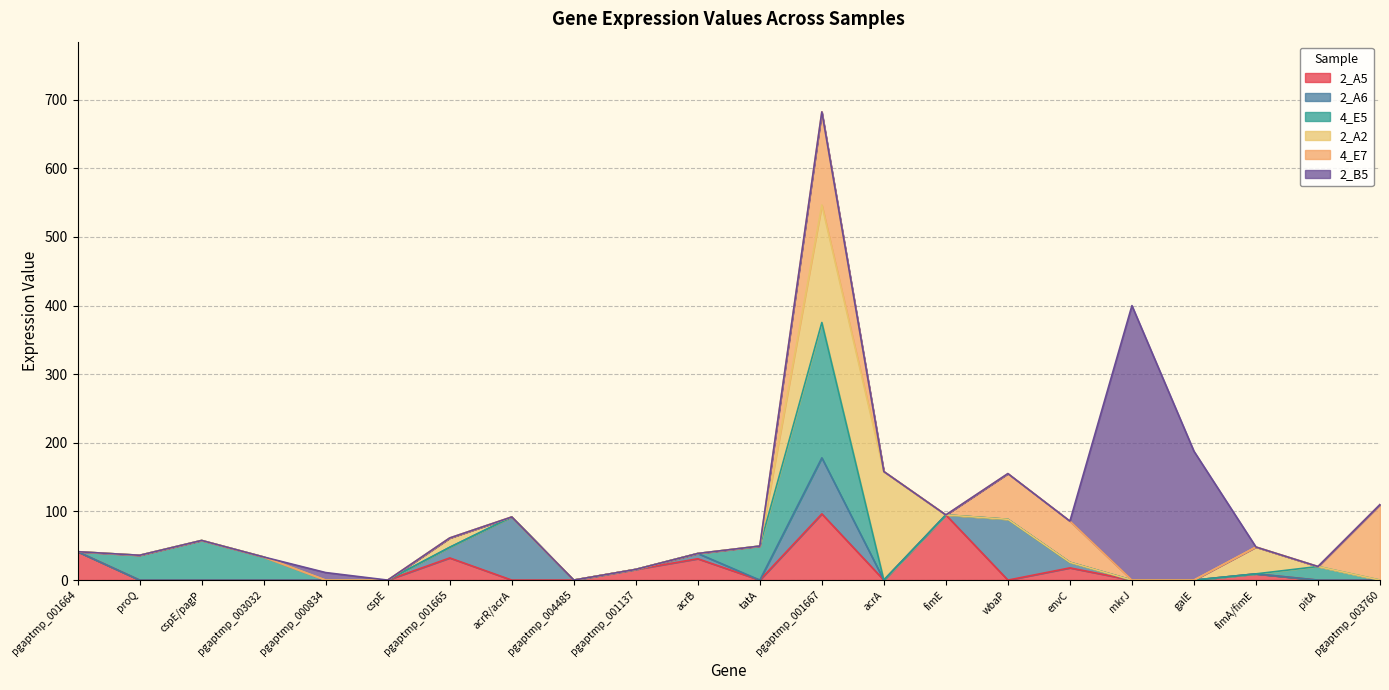

Between galE and pitA, which is larger?

galE